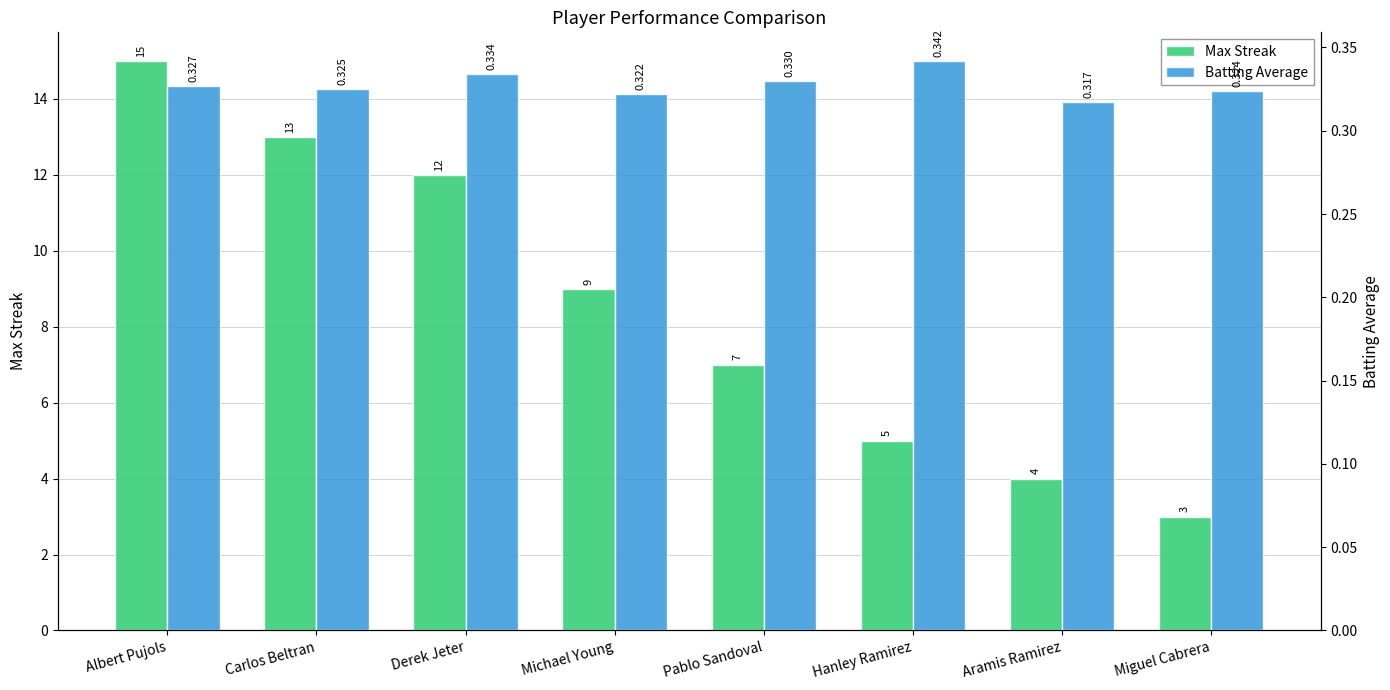

What is the difference between the highest and lowest values at Carlos Beltran?

12.7